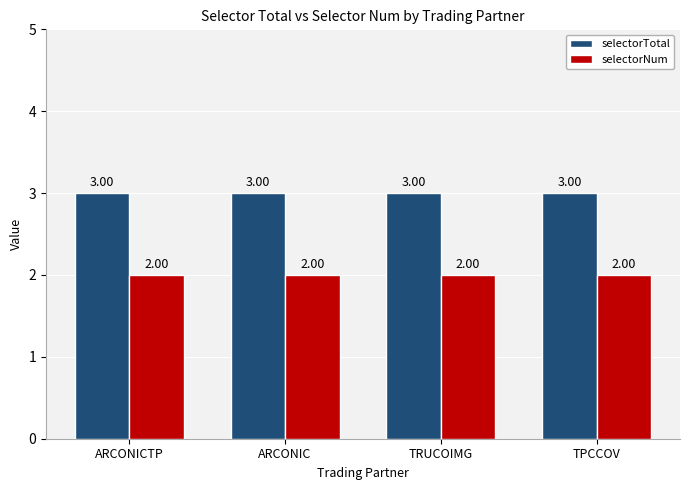

Are the bars grouped side by side (vs. stacked)?

Yes